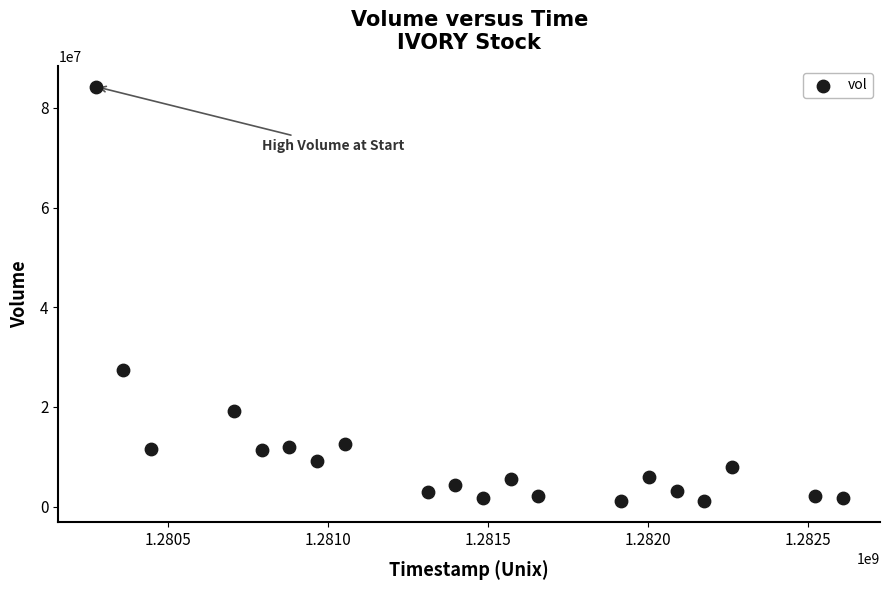

What is the range of X values (max minus min)?

2332800